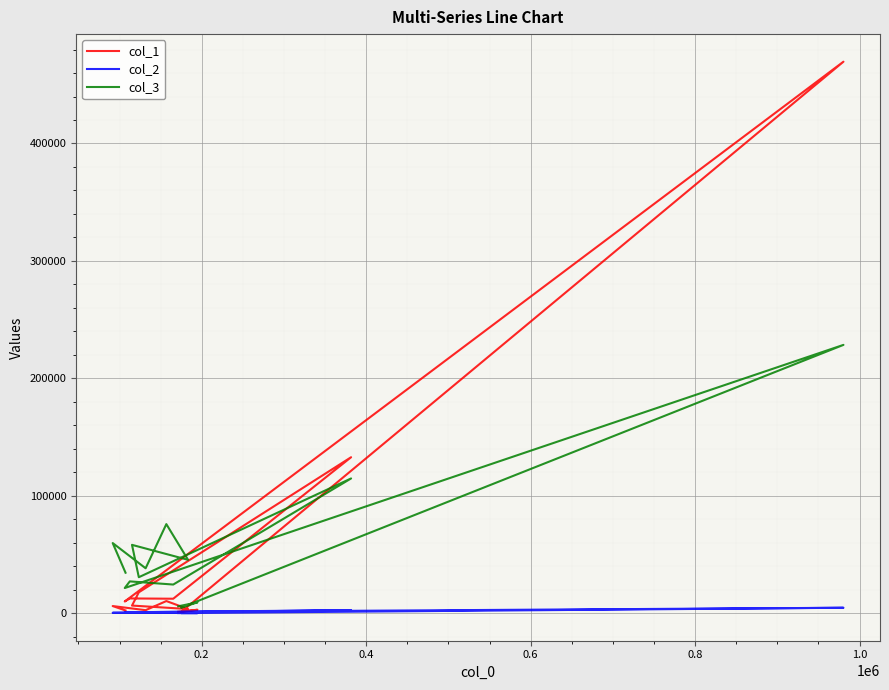

Reading right to left, list all the values displayed in this chart.

col_1: 1318	2978	1045	469651	10033	12614	12385	132860	17850	6554	3603	10403	2624	6144	2381
col_2: 152	100	180	4688	900	841	864	2647	927	483	330	404	373	420	534
col_3: 5922	9288	4778	228517	21487	27134	24458	114794	30692	58250	45494	75912	38303	59790	34522